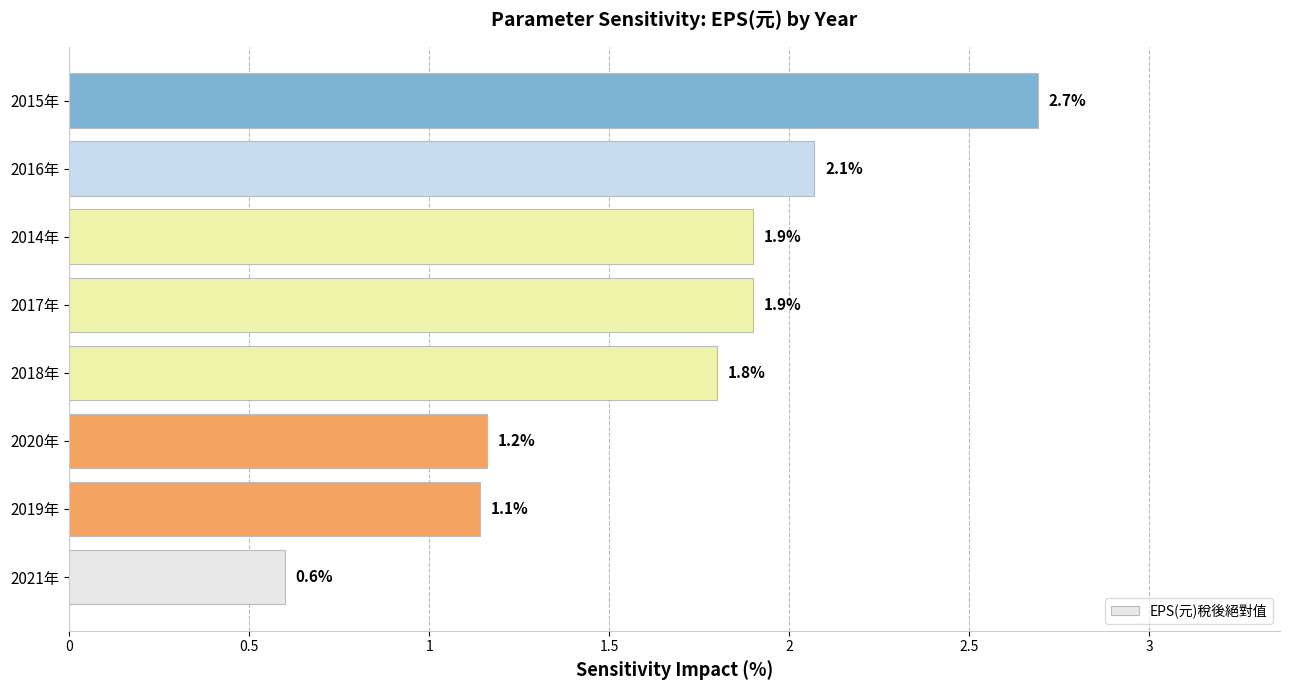

What is the sum of the values at 2021年 and 2017年?

2.5